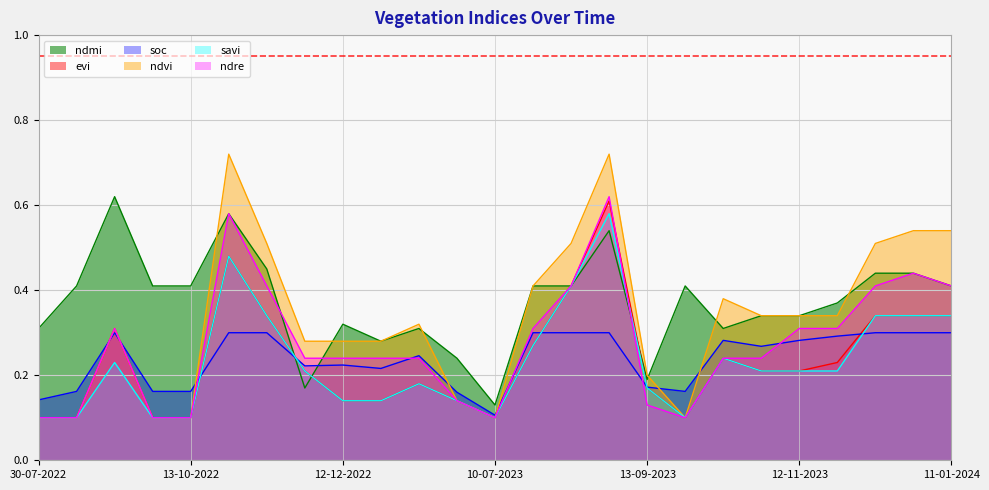

True or false: ndvi has a value of 0.3 at 08-09-2022.

True